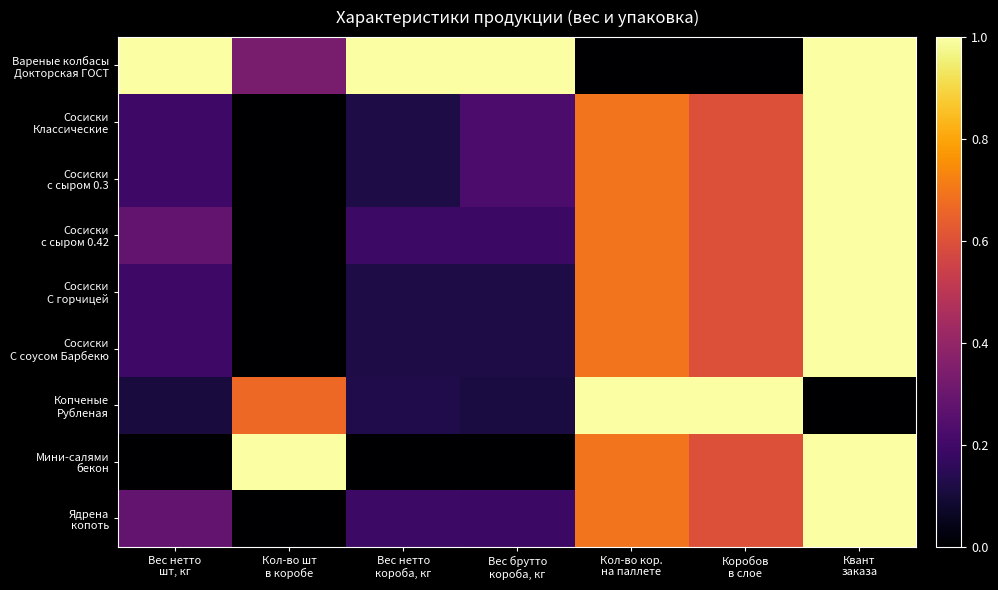

At how many categories does at least one series exceed 0?

7